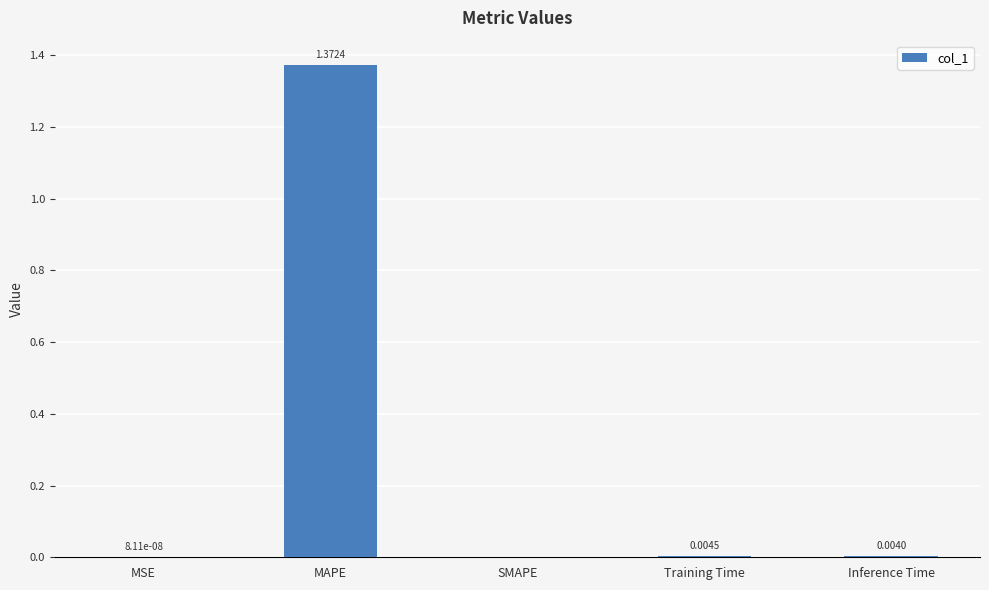

Between Training Time and Inference Time, which is larger?

Training Time